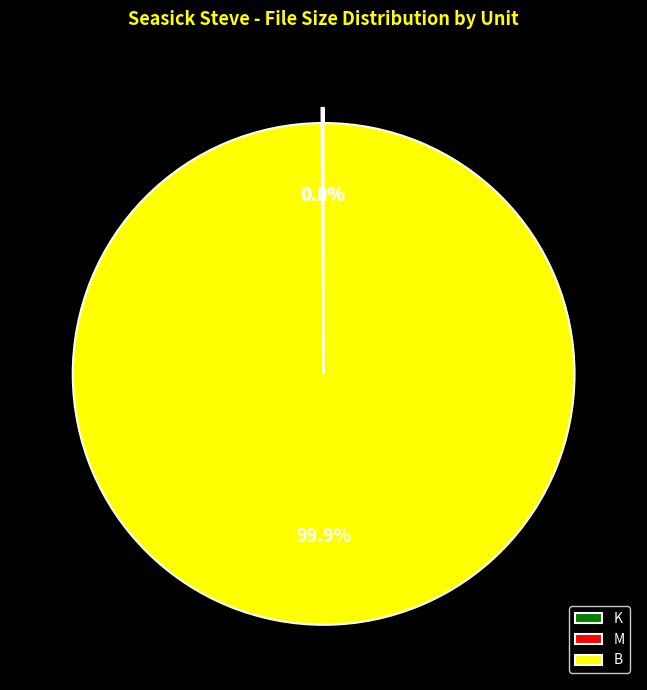

Which category accounts for the majority?

B